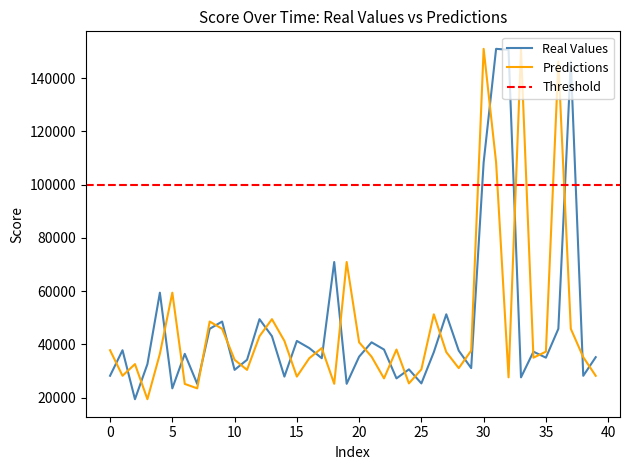

List the series in order of their peak value, lowest first.

Real Values, Predictions